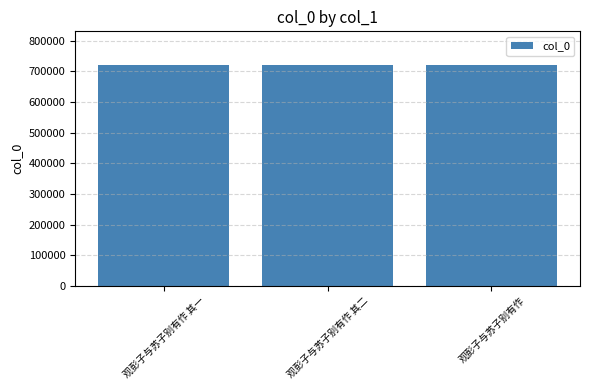

What is the value of the 1st bar from the left?

719382